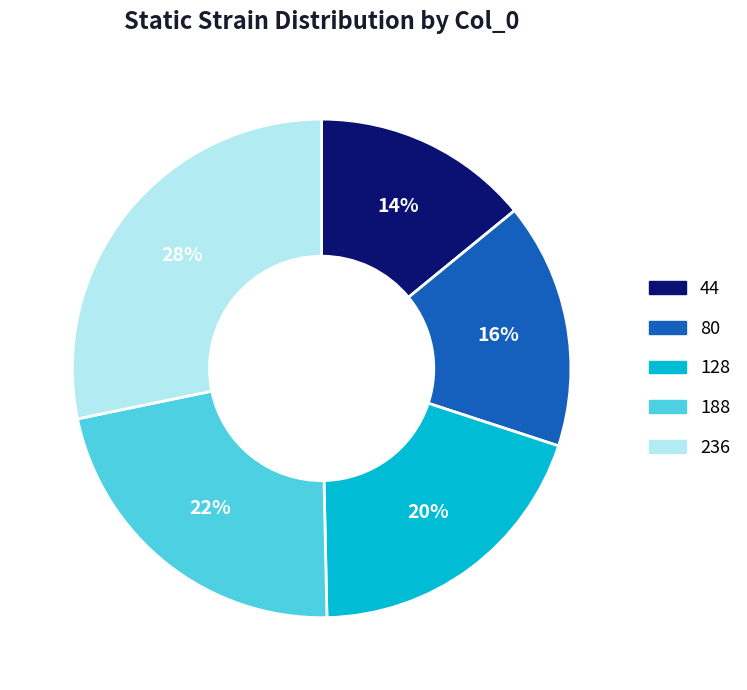

The 80 slice represents 16% of the pie. True or false?

True